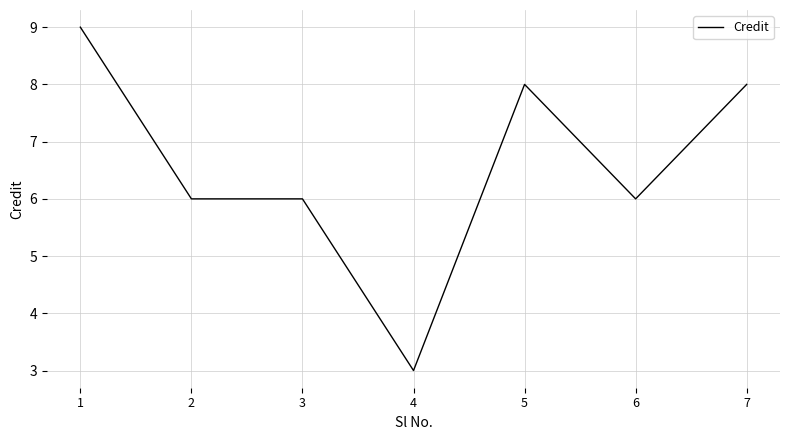

Reading right to left, extract all data points from this chart.

8	6	8	3	6	6	9